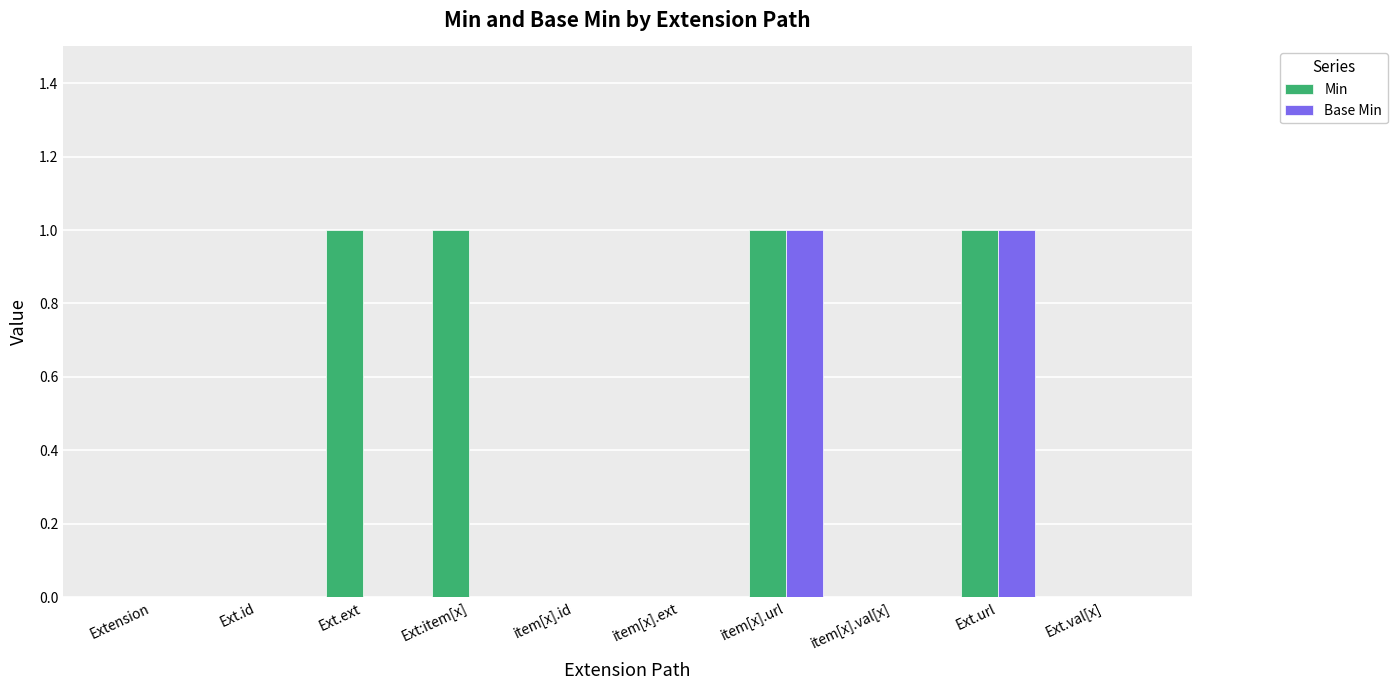

True or false: Base Min has a value of 0 at Ext.ext.

True